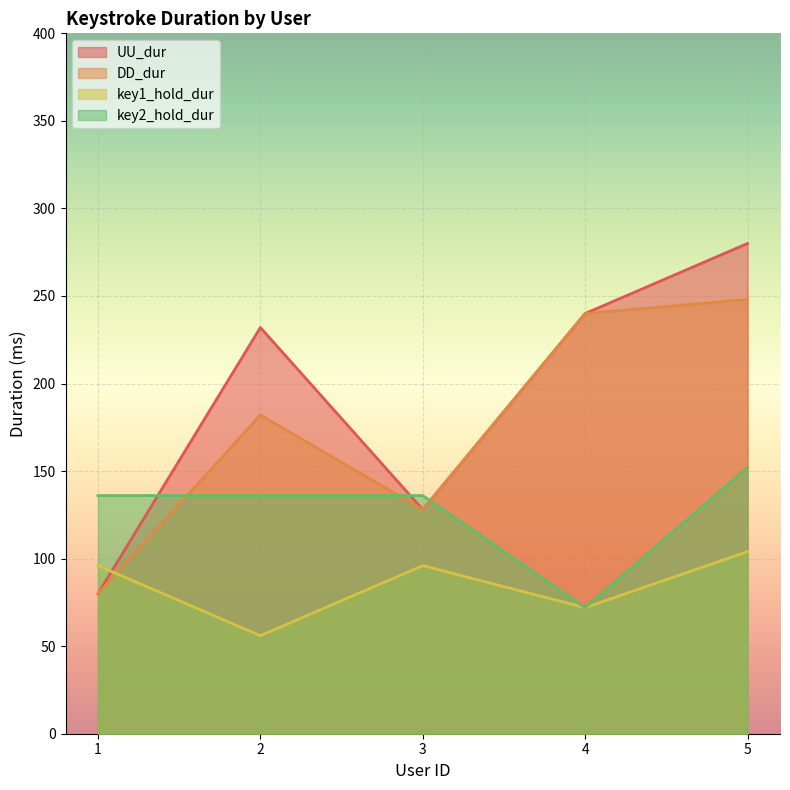

Rank the series by their average value, from lowest to highest.

key1_hold_dur, key2_hold_dur, DD_dur, UU_dur